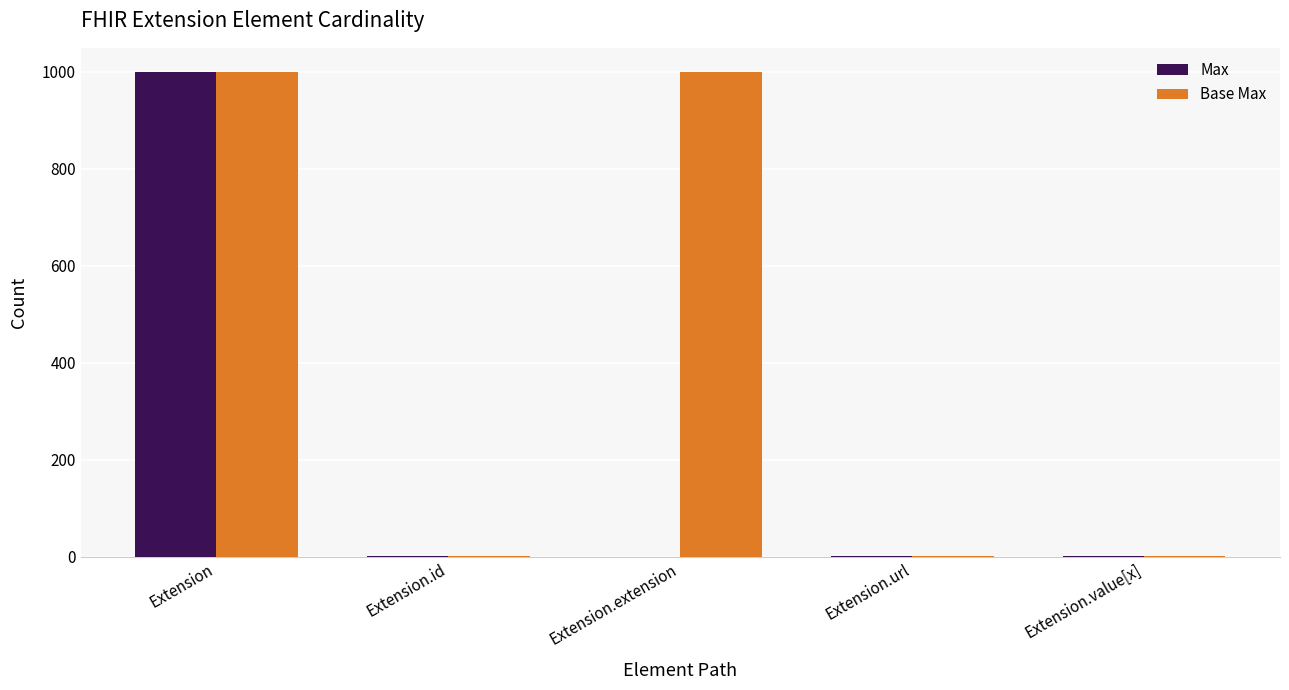

What is the maximum value for Base Max?

999